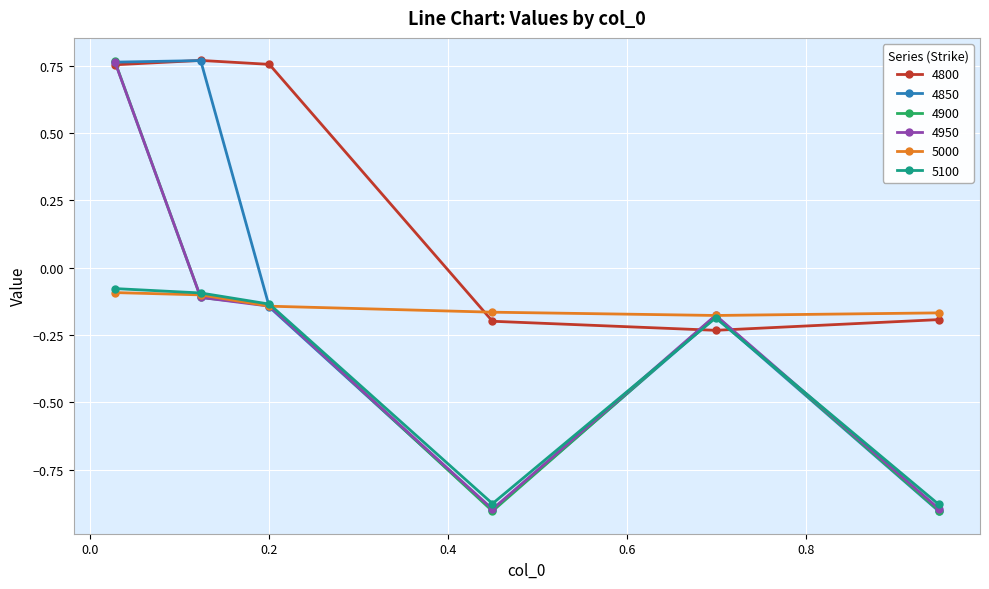

Which series has the largest total across all categories?

4800